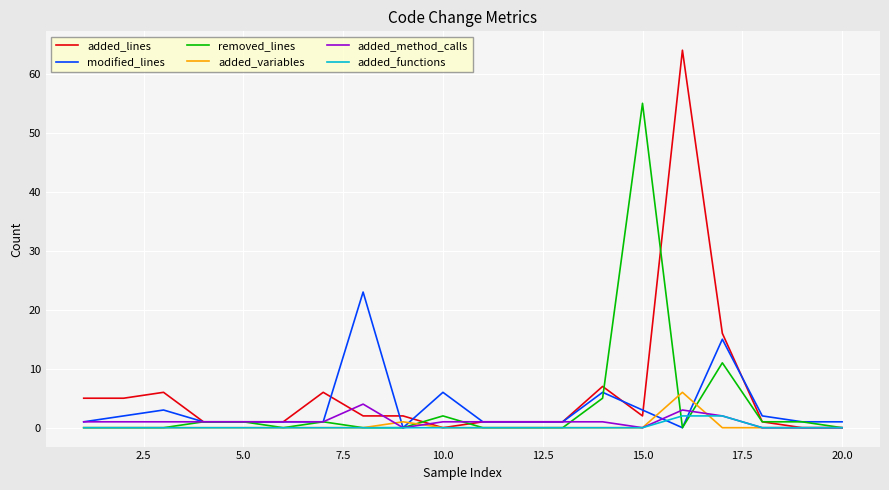

What is the maximum value for added_variables?

6